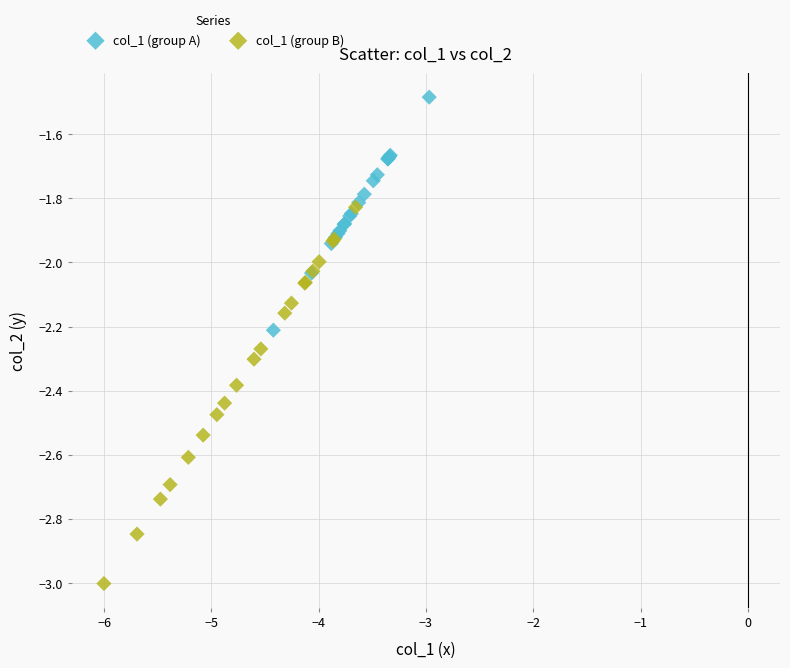

What are all the series names shown in the legend?

col_1 (group A), col_1 (group B)